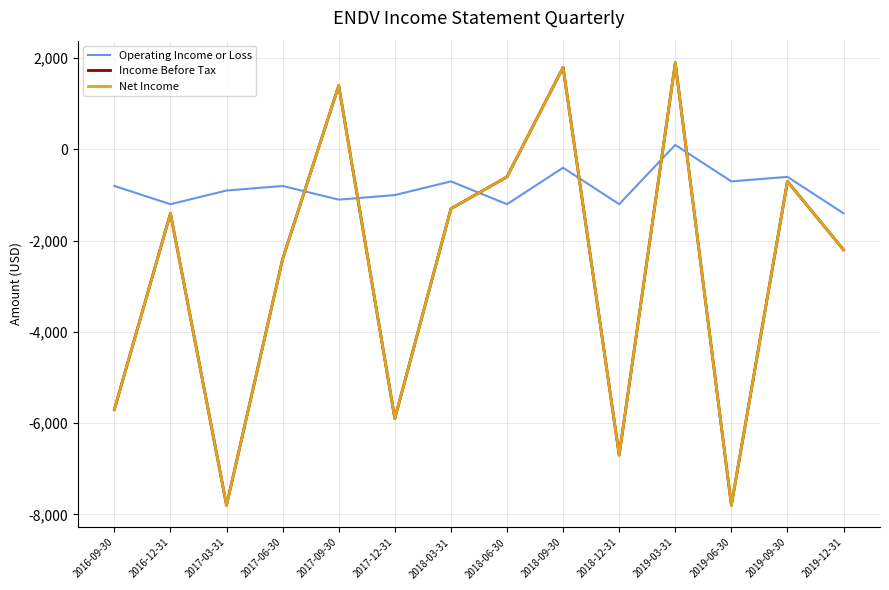

Does the chart have visible grid lines?

Yes